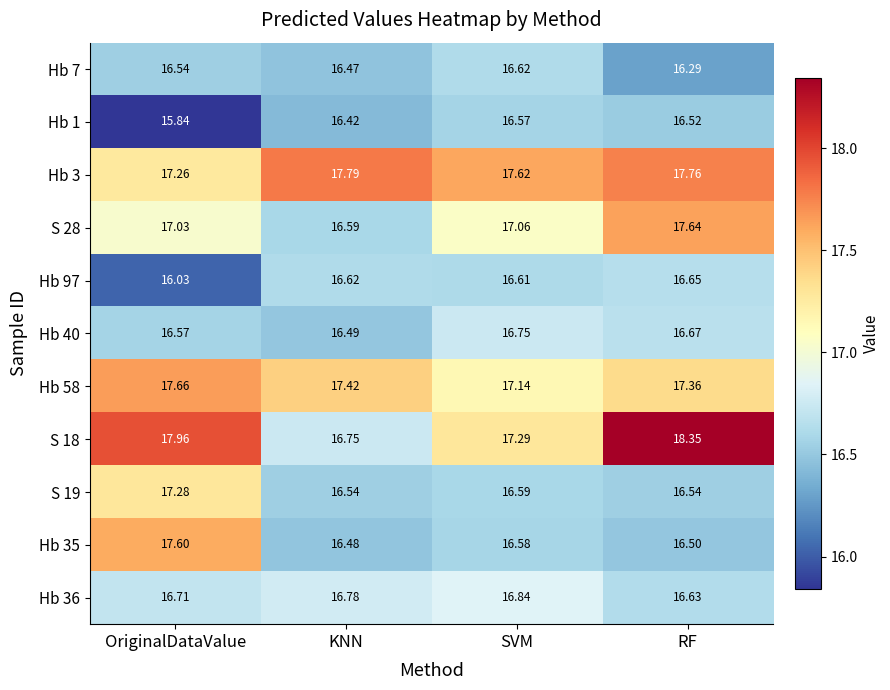

At which label does S 18 reach its peak?

RF